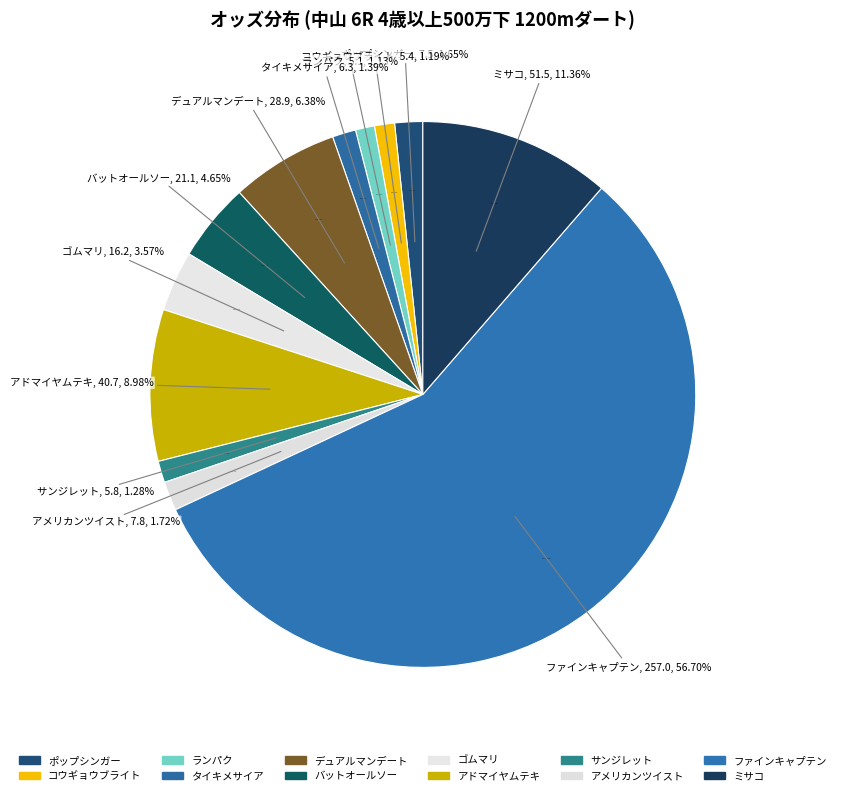

To the nearest percent, what is the average slice percentage?

8%